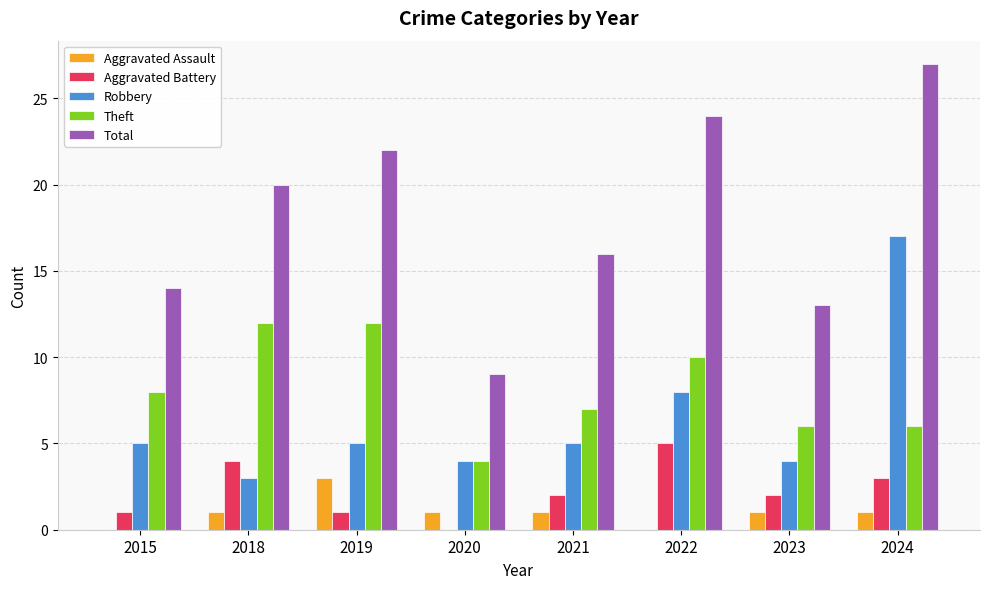

The Aggravated Assault series shows 0 at 2021. True or false?

False